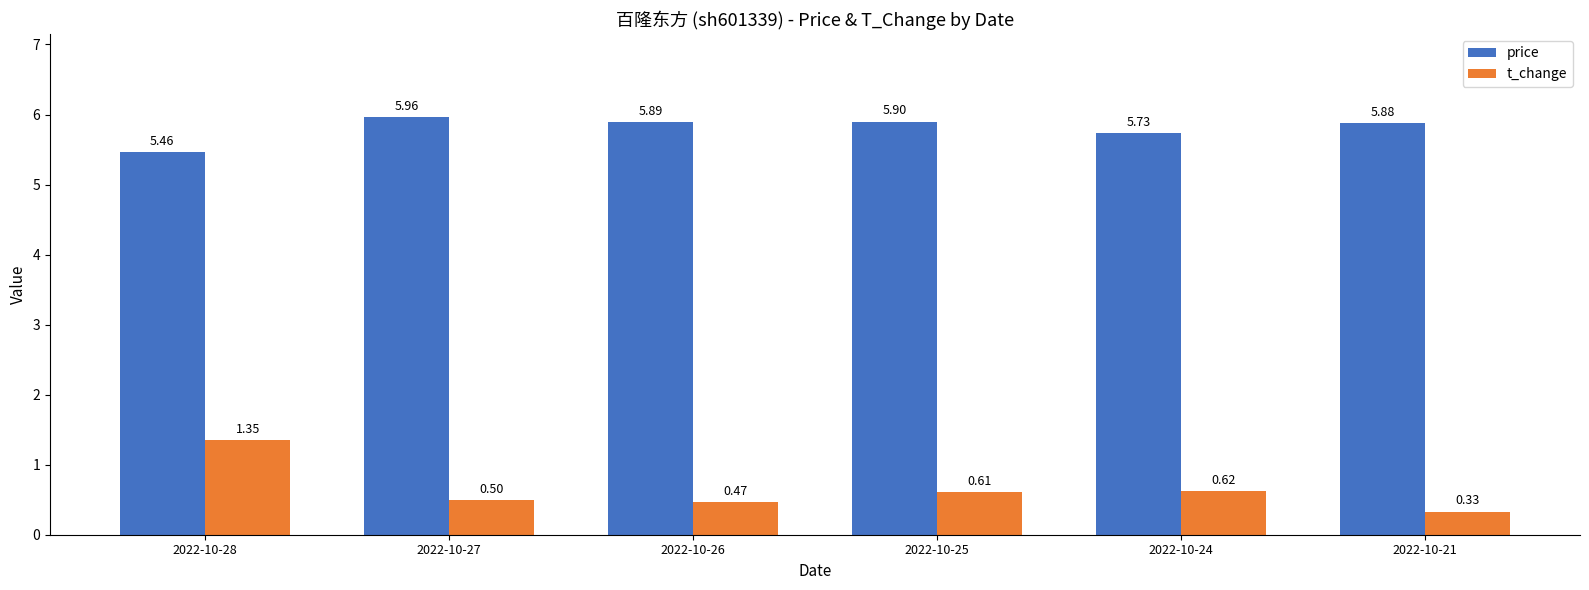

What is the total value across all series at 2022-10-21?

6.2